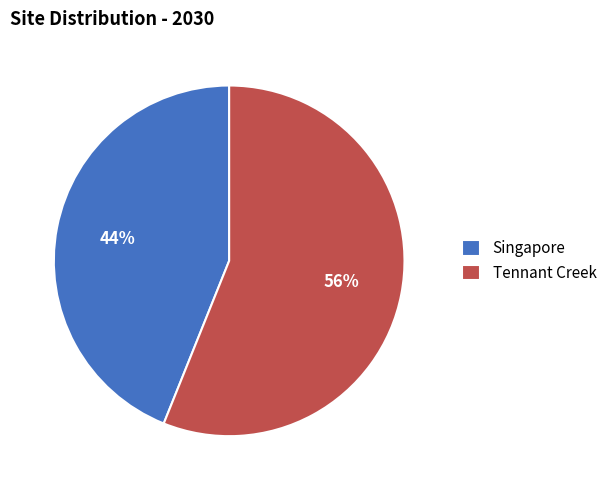

Which slice is the largest?

Tennant Creek